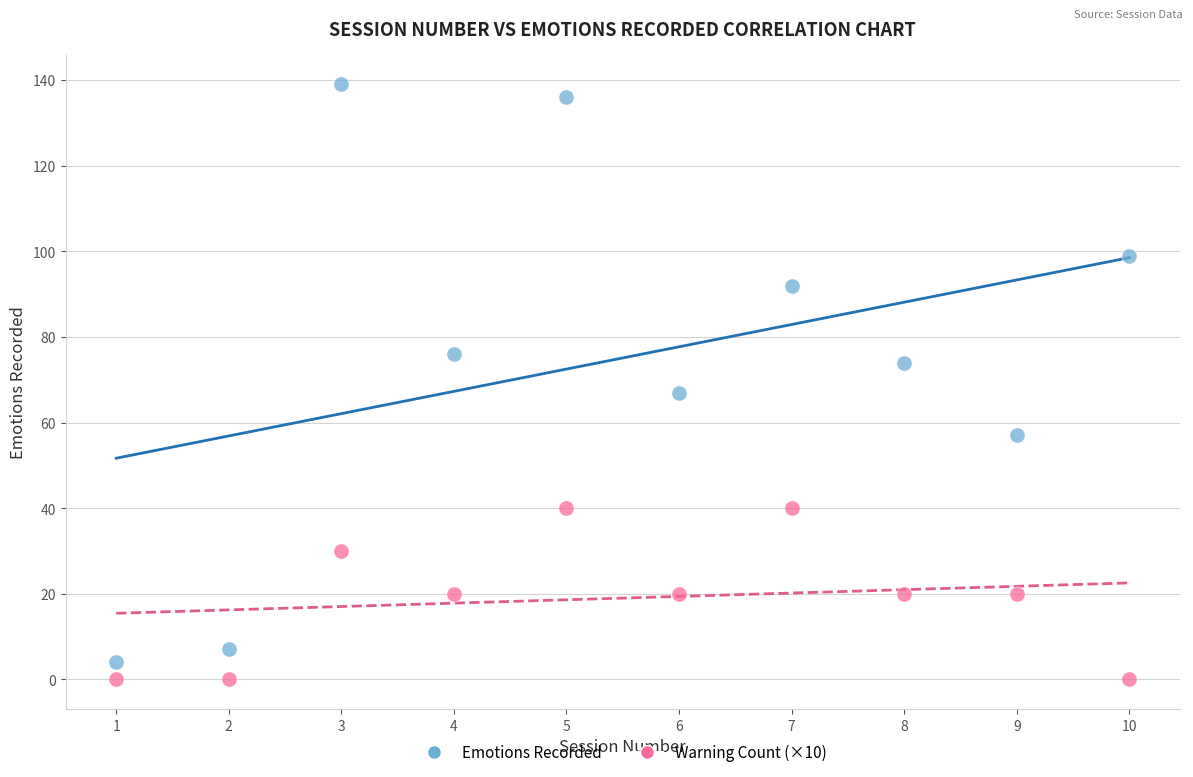

Across all data points, what is the range of X values (max minus min)?

9